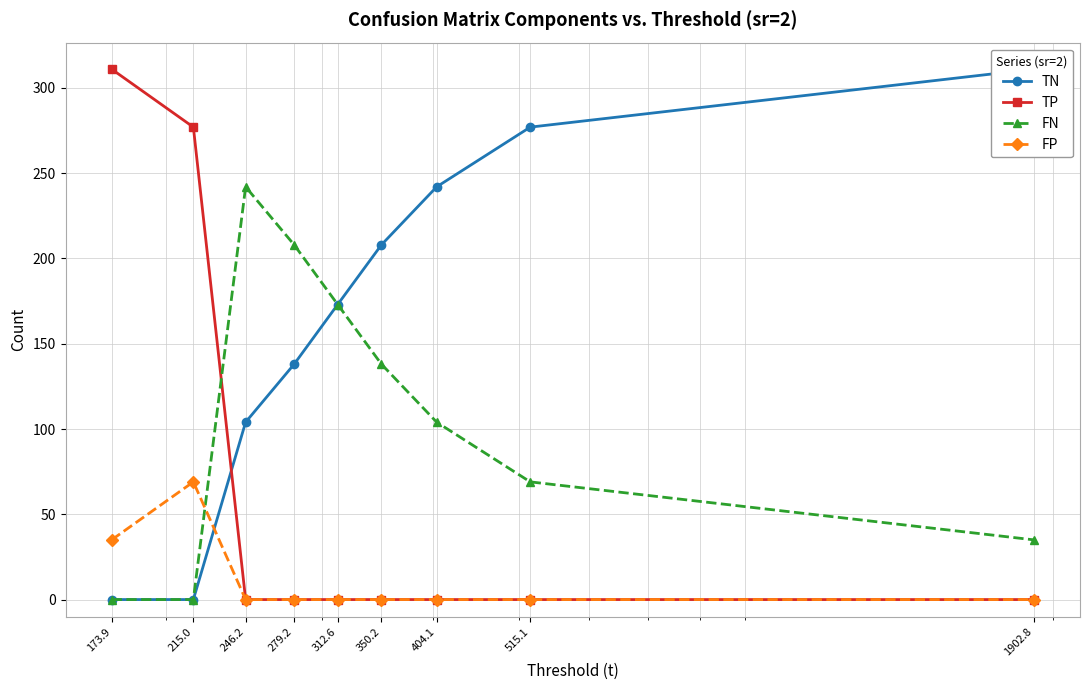

At which category does FN reach its first local peak?

246.2